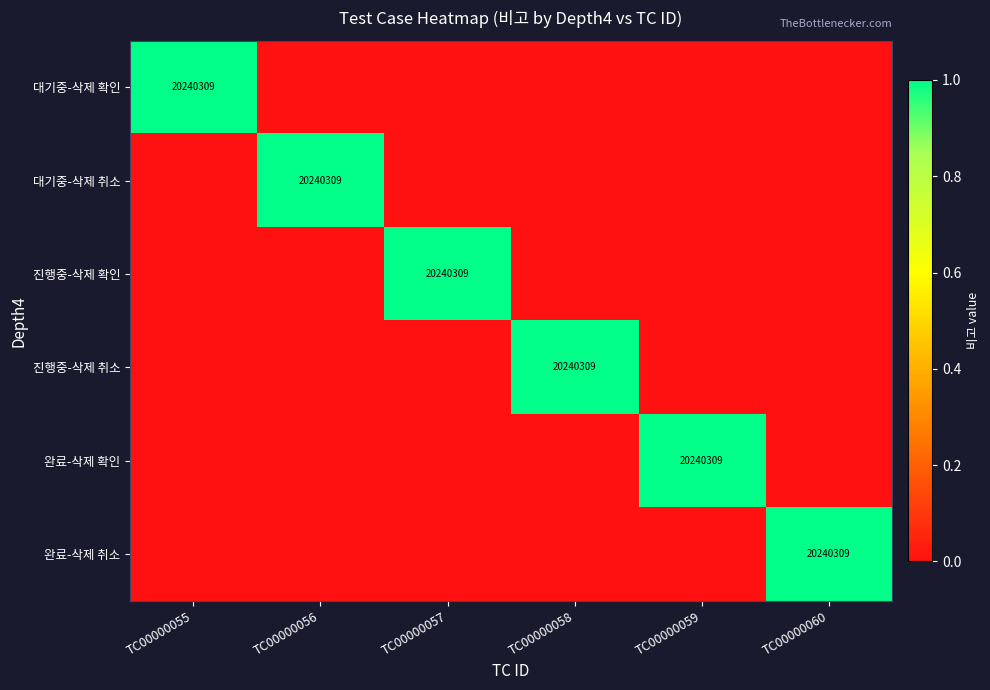

Is it true that 진행중-삭제 취소 equals 5846751 at TC00000058?

False